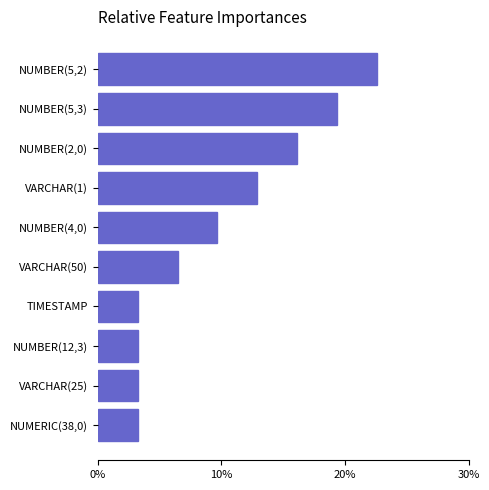

How many bars are there in total?

10